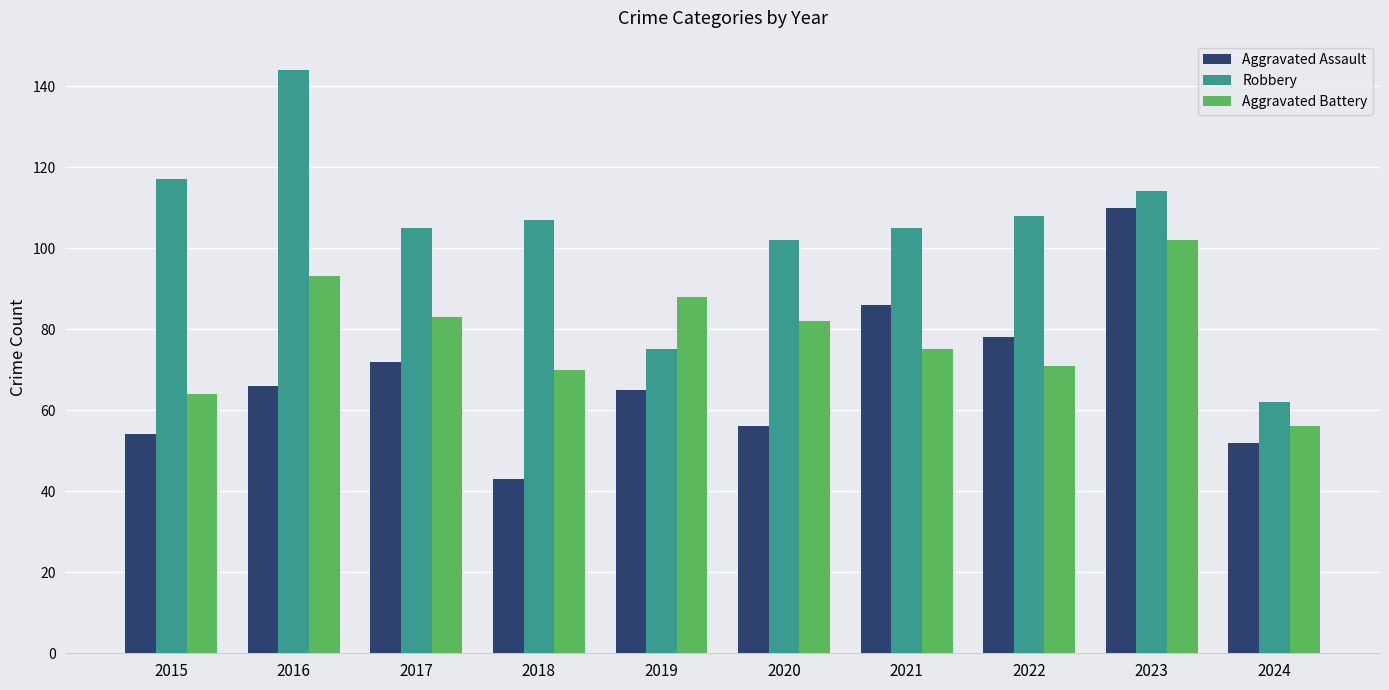

How many distinct data groups are displayed?

3